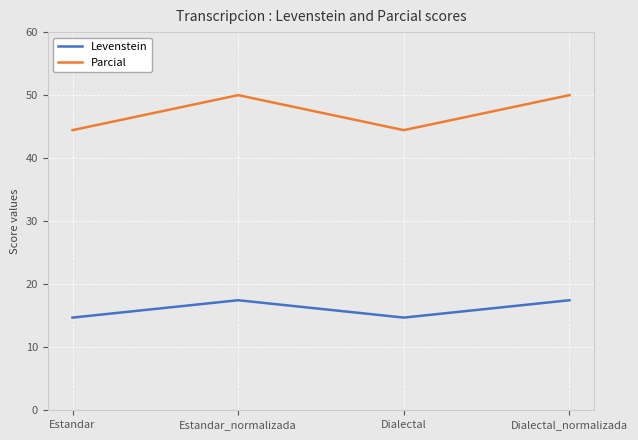

What is the difference between the maximum and second lowest values in the Levenstein series?

2.8